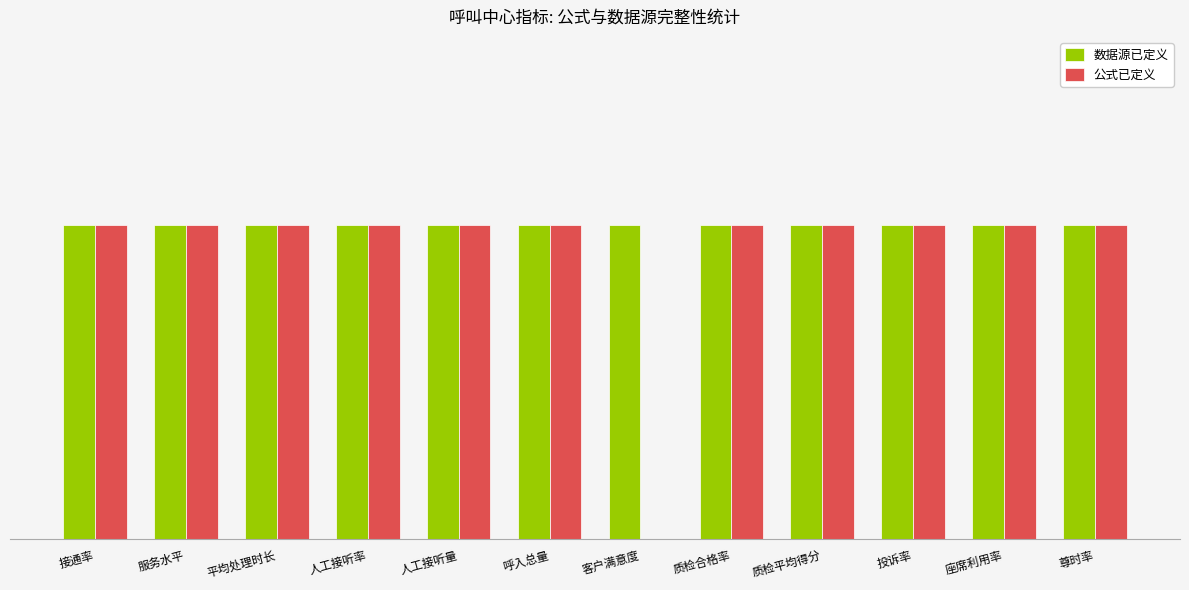

At how many categories does at least one series exceed 0?

12